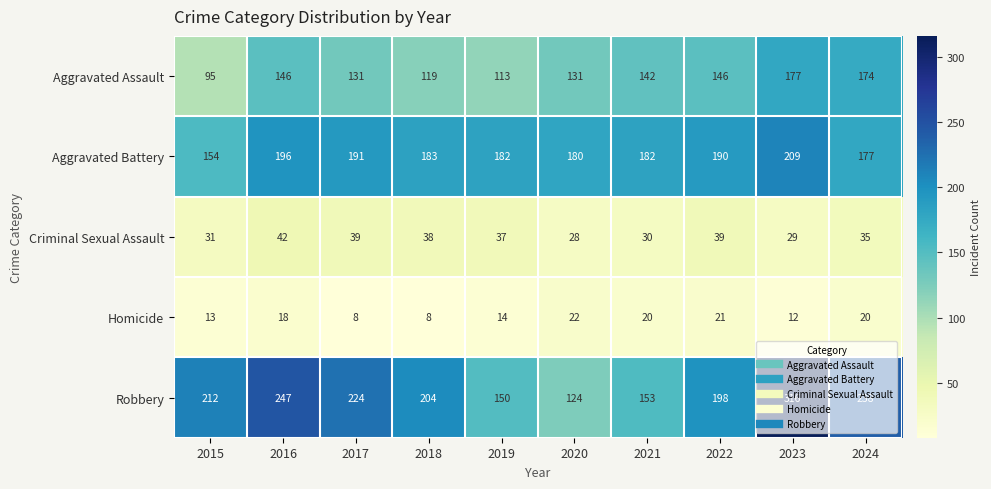

What is the difference between the second highest and minimum values in the Aggravated Assault series?

79